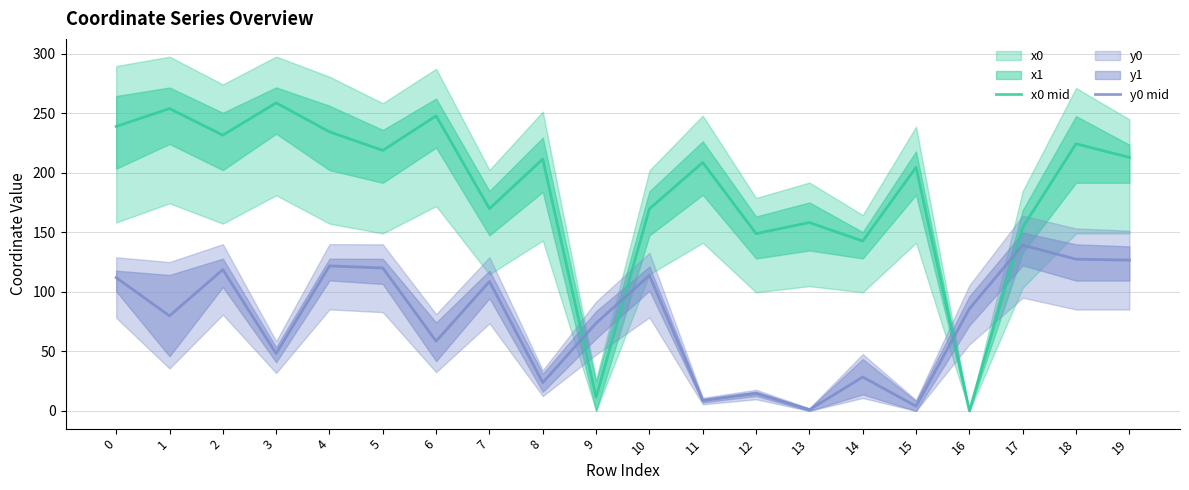

Where do y0 mid and x0 mid first cross each other?

8 and 9